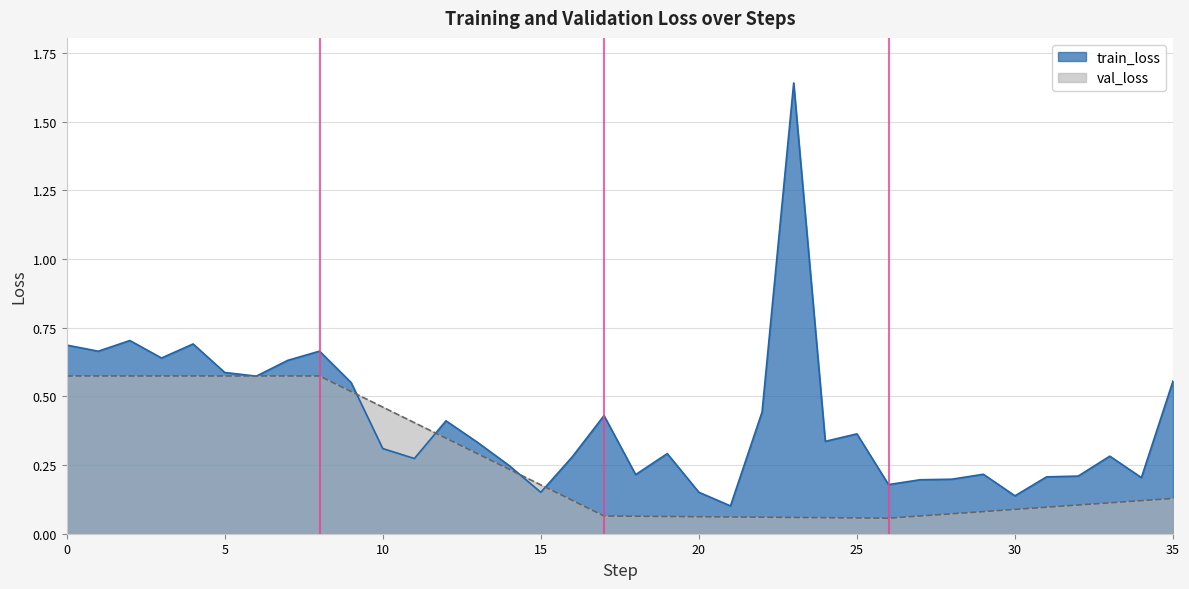

How many lines are shown in the chart?

2